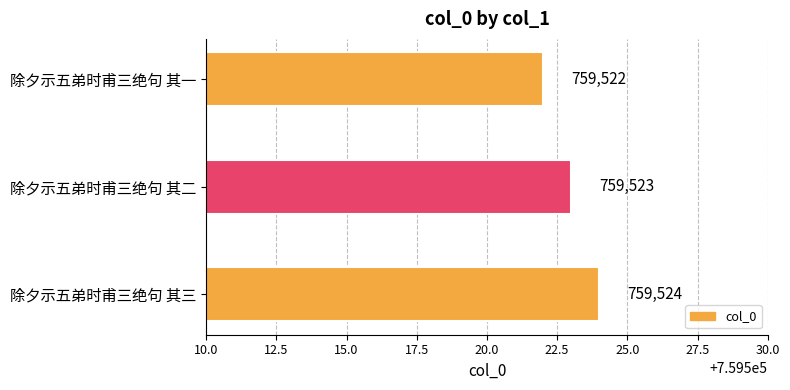

How many values are between 759522 and 759524?

3